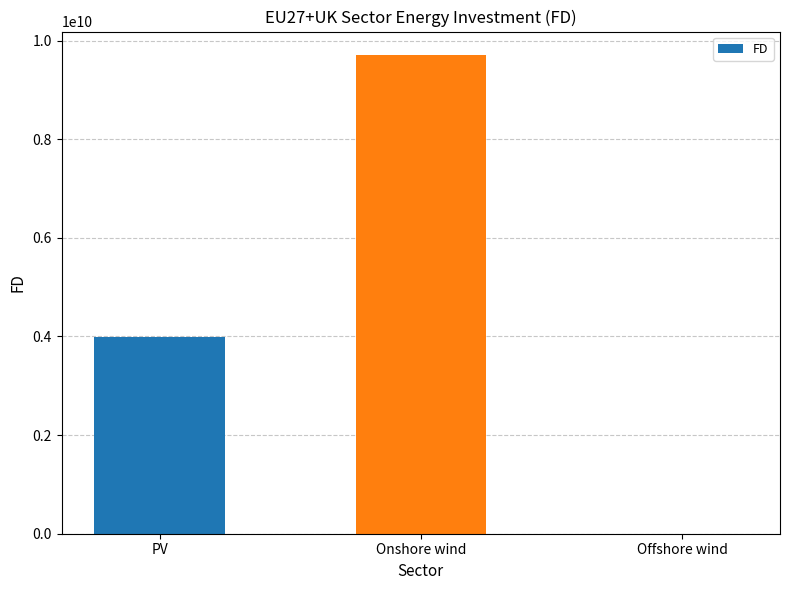

At which label does the data first exceed 3986274662?

PV